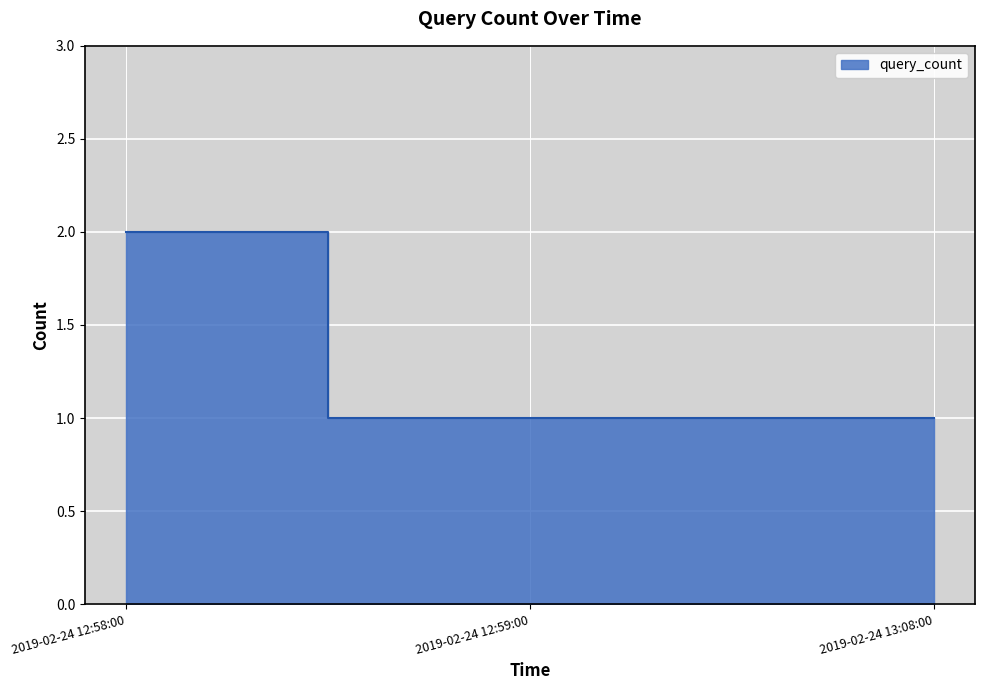

The value at 2019-02-24 12:58:00 is 2. True or false?

True